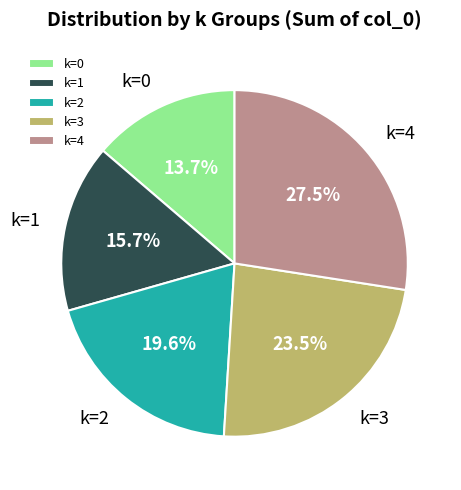

What is the ratio of the value at k=1 to the value at k=4?

0.6